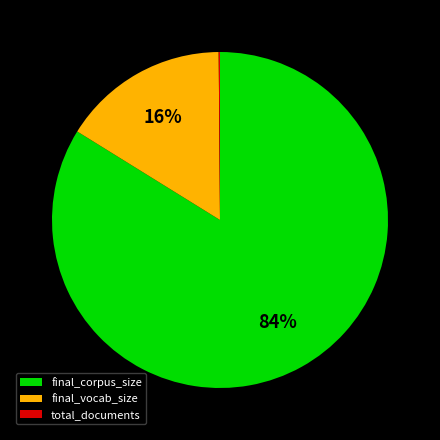

Which slice represents more than half of the pie?

final_corpus_size